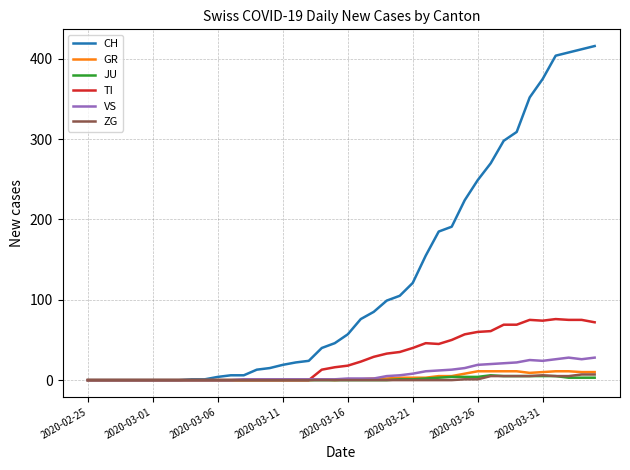

Which series has the largest range (max minus min)?

CH